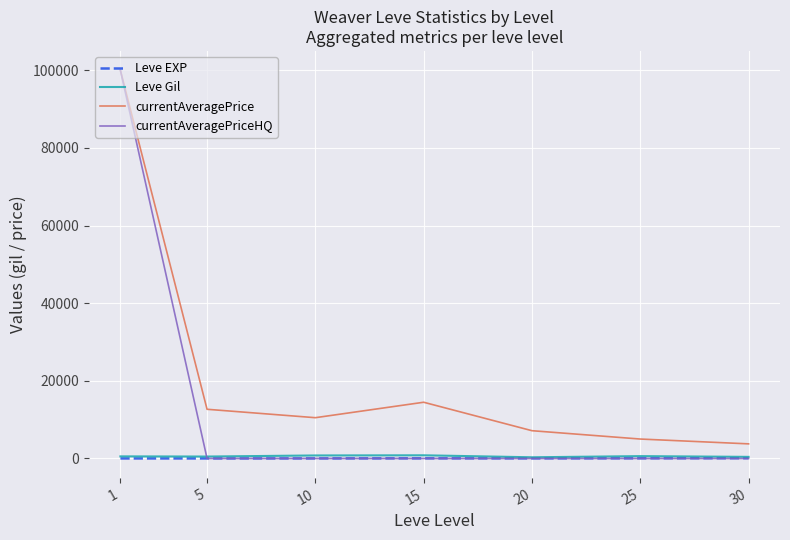

What are all the series names shown in the legend?

Leve EXP, Leve Gil, currentAveragePrice, currentAveragePriceHQ